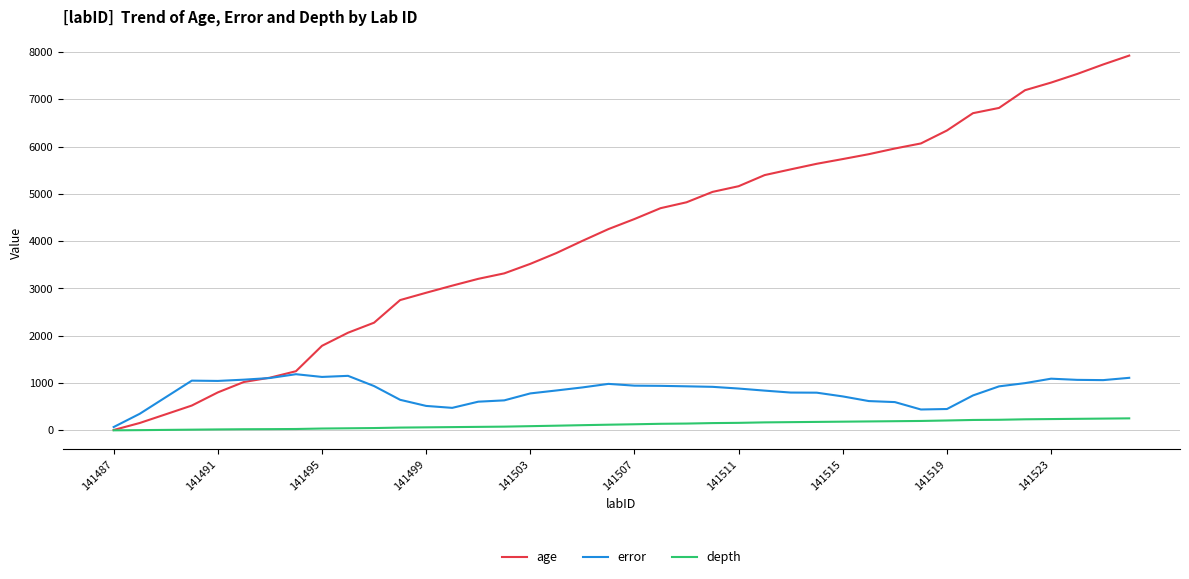

Which series has the largest range (max minus min)?

age